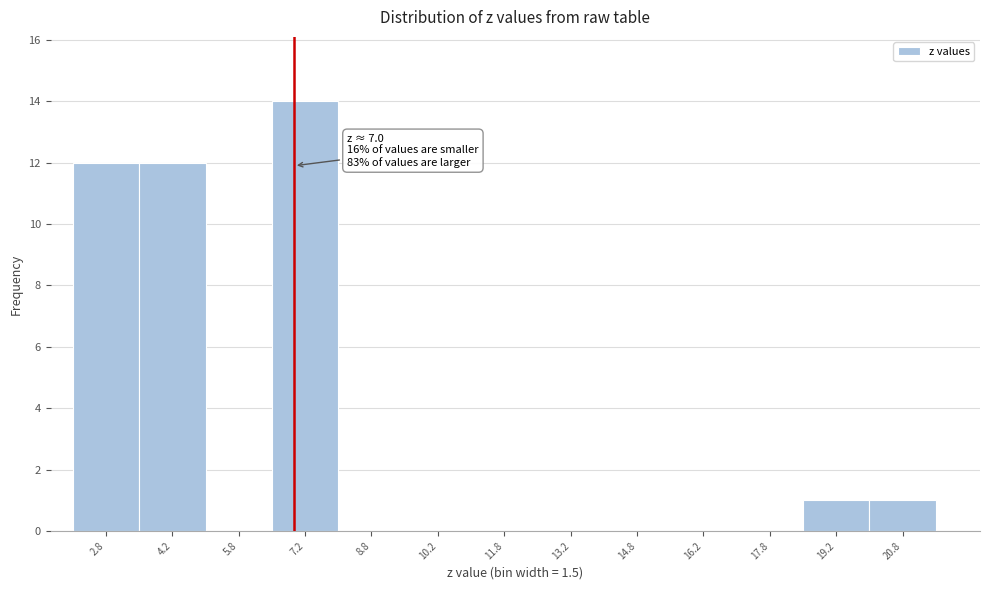

Which range on the x-axis has the tallest bar?

6.5 to 8.0